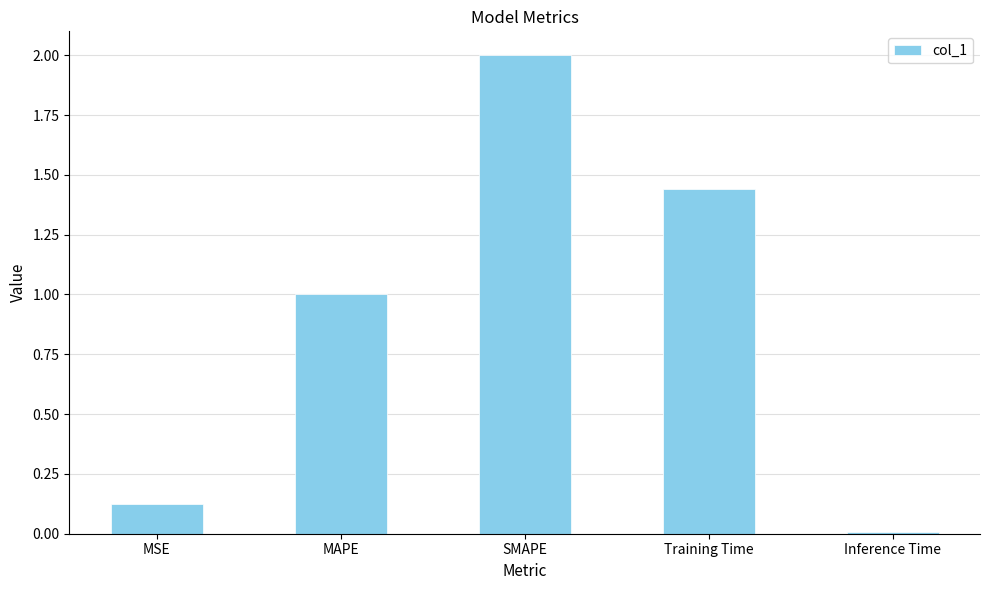

What is the label of the 2nd bar from the left?

MAPE